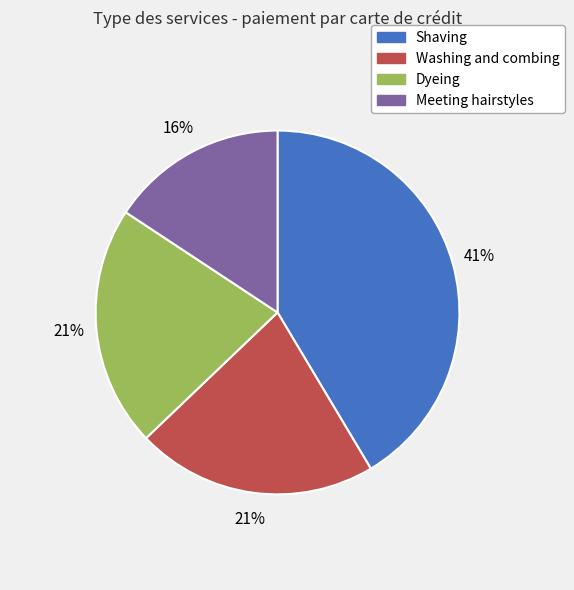

Is the sum of Washing and combing and Meeting hairstyles greater than half?

No